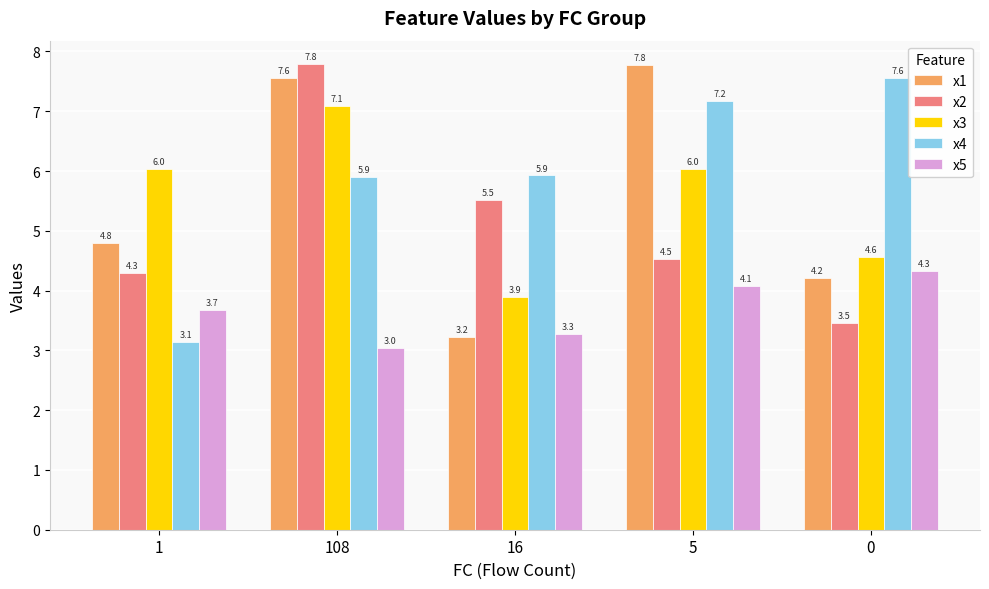

What position from the right is 5?

2